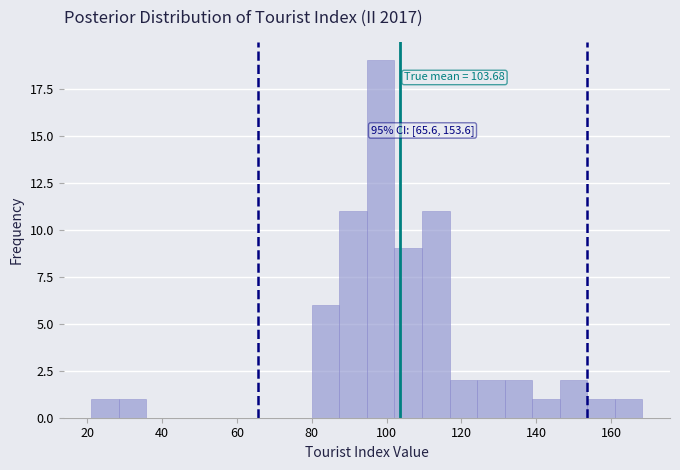

Around what value on the x-axis is the tallest bar? Give the approximate position of its centre, as read against the axis.

98